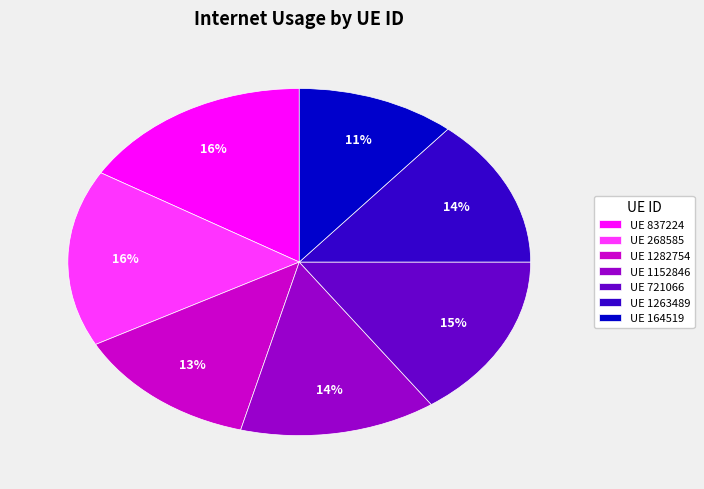

Which slice is the smallest?

UE 164519